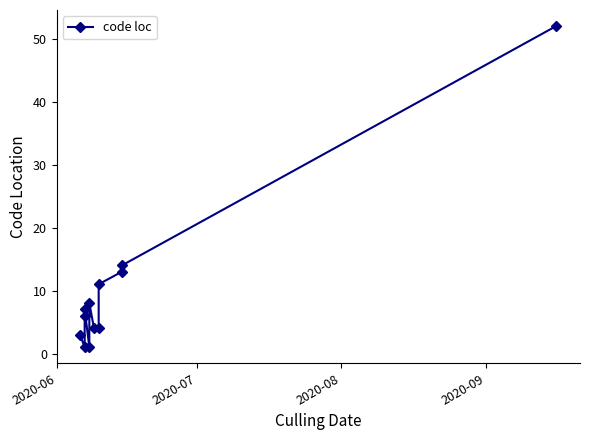

The chart shows a value of 3 at 8. True or false?

False